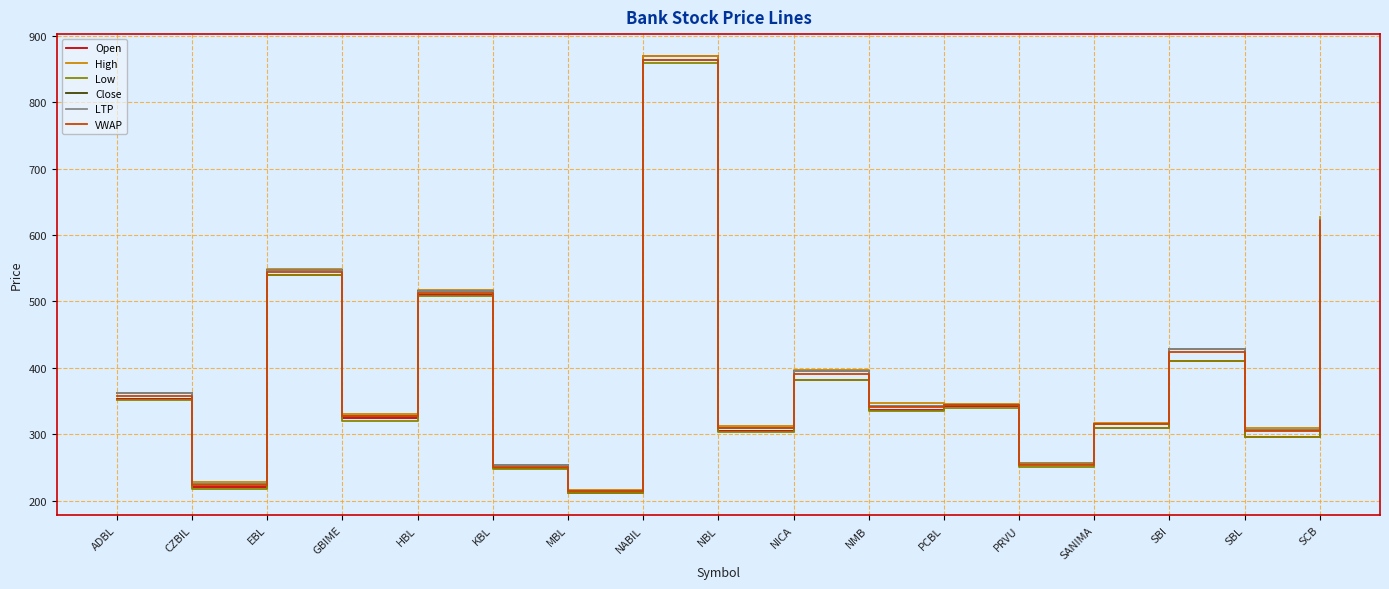

Which has a higher value, PCBL or SBI?

SBI